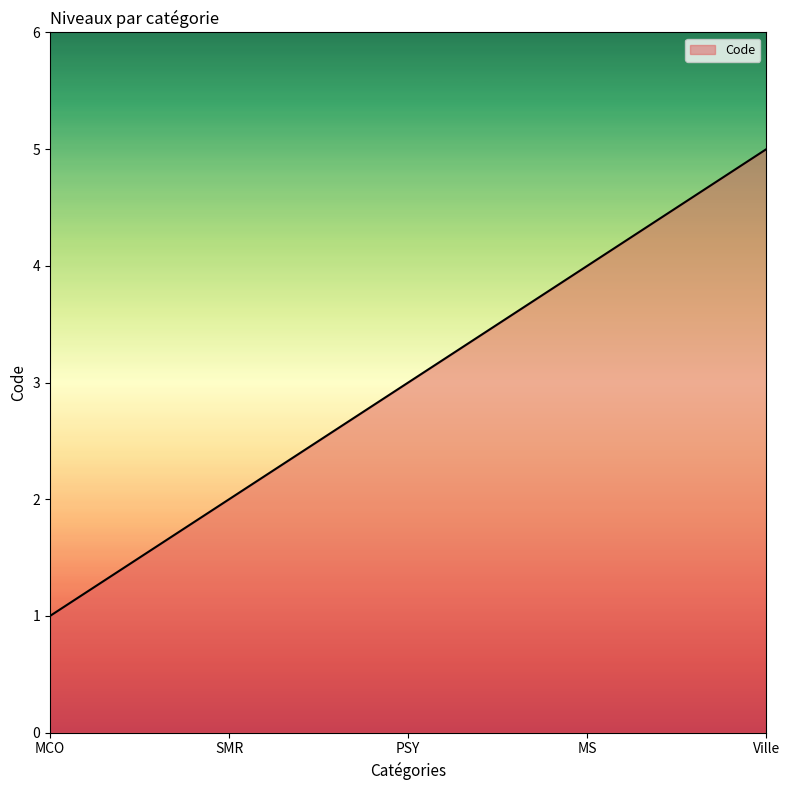

The value at MCO is 1. True or false?

True